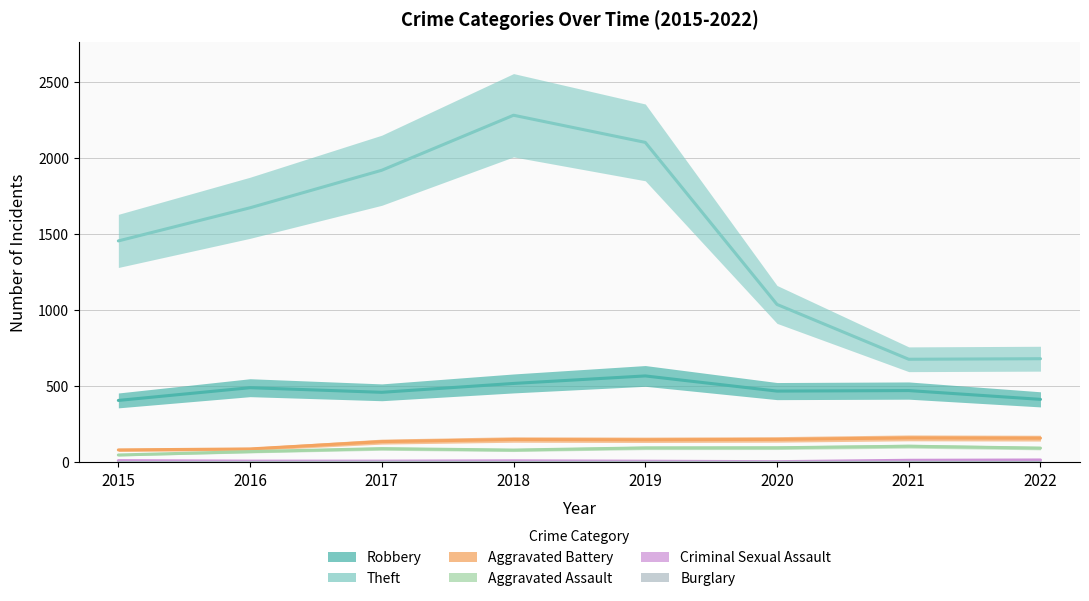

What is the sum of the Criminal Sexual Assault values at 2016 and 2019?

16.2